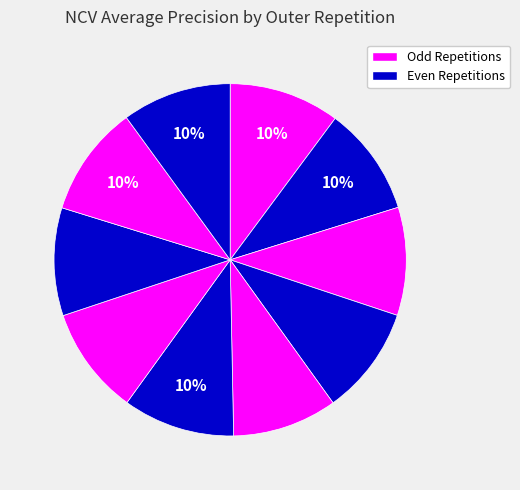

How many segments does this pie chart have?

10